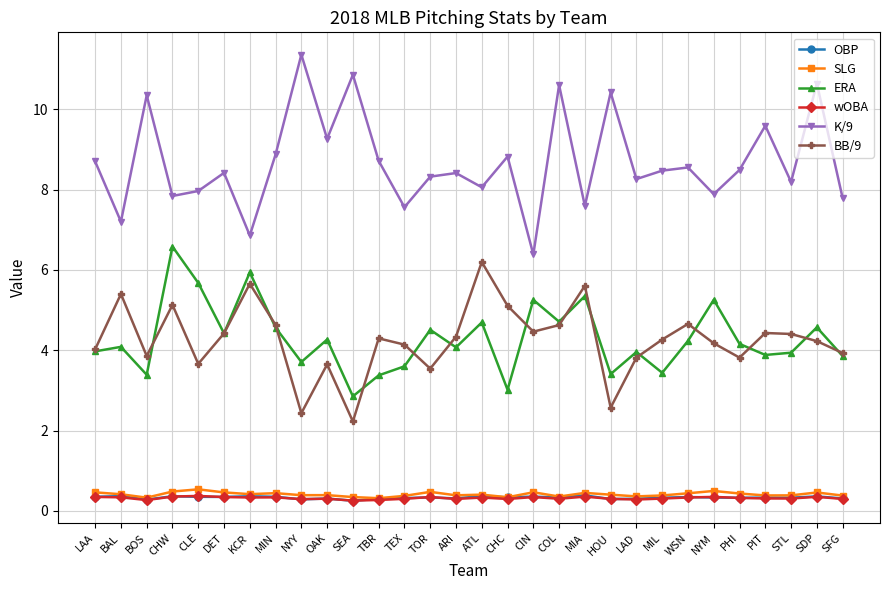

True or false: SLG and K/9 intersect in this chart.

False